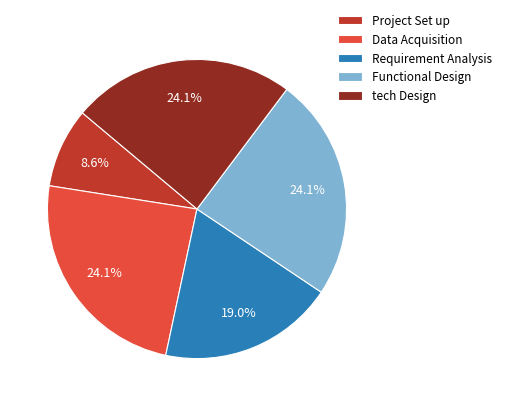

Count the number of slices in the pie.

5